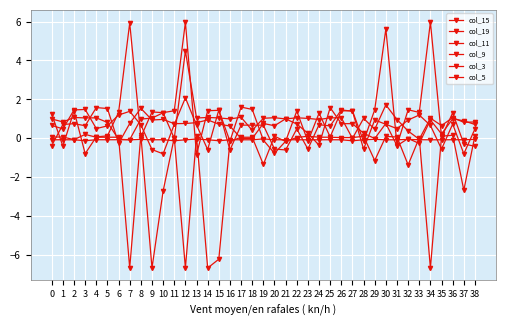

True or false: col_3 and col_5 cross at least once.

True